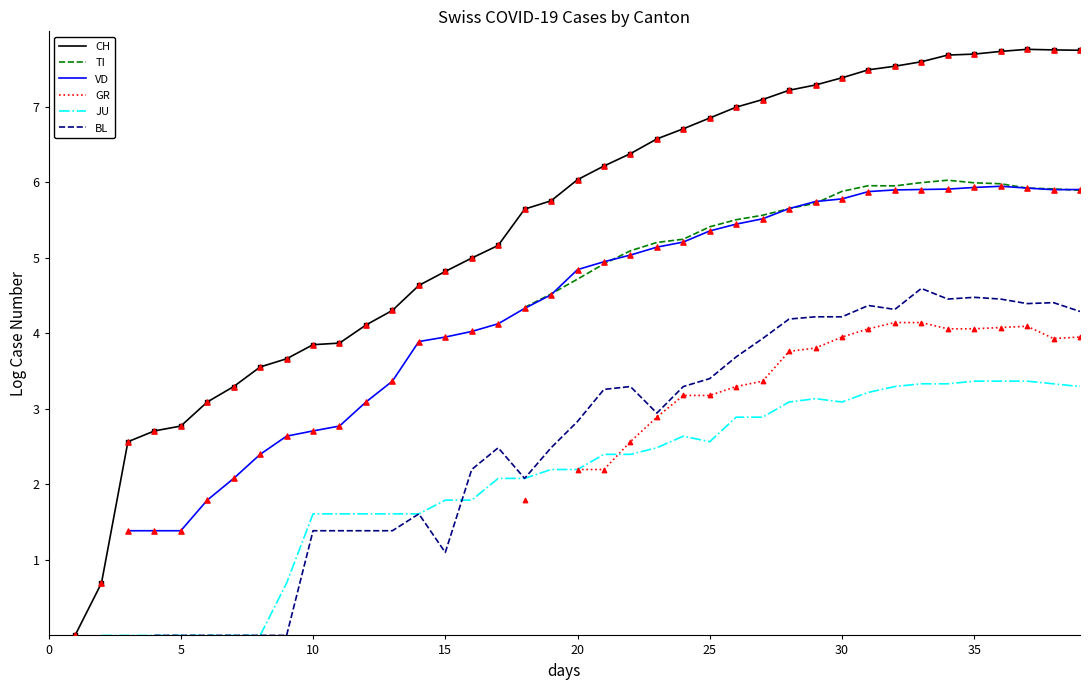

What are all the series names shown in the legend?

CH, TI, VD, GR, JU, BL